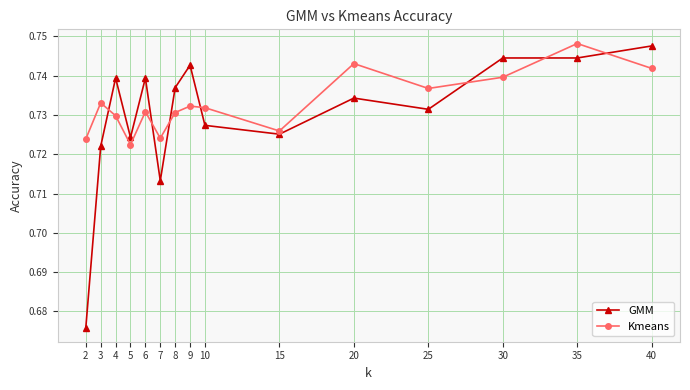

Rank the series at 25 from highest to lowest value.

Kmeans, GMM